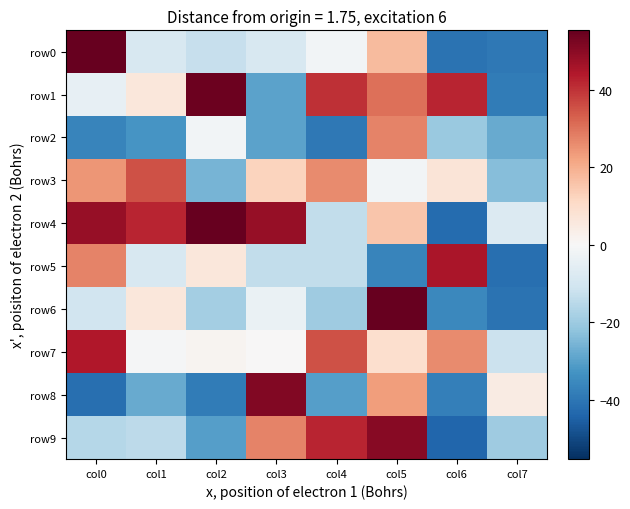

Reading left to right, transcribe all the data shown in this chart.

row0: col0=55.3	col1=-8.7	col2=-12.7	col3=-8.7	col4=-1.7	col5=17.3	col6=-40.7	col7=-39.7
row1: col0=-4.7	col1=6.3	col2=54.3	col3=-29.7	col4=40.3	col5=30.3	col6=42.3	col7=-38.7
row2: col0=-36.7	col1=-32.7	col2=-1.7	col3=-29.7	col4=-39.7	col5=27.3	col6=-20.7	col7=-27.7
row3: col0=24.3	col1=35.3	col2=-25.7	col3=12.3	col4=26.3	col5=-1.7	col6=7.3	col7=-23.7
row4: col0=48.3	col1=42.3	col2=55.3	col3=48.3	col4=-13.7	col5=15.3	col6=-42.7	col7=-7.7
row5: col0=27.3	col1=-8.7	col2=6.3	col3=-13.7	col4=-13.7	col5=-36.7	col6=45.3	col7=-41.7
row6: col0=-10.7	col1=6.3	col2=-18.7	col3=-3.7	col4=-19.7	col5=55.3	col6=-35.7	col7=-40.7
row7: col0=44.3	col1=-0.7	col2=1.3	col3=0.3	col4=35.3	col5=9.3	col6=26.3	col7=-11.7
row8: col0=-41.7	col1=-27.7	col2=-38.7	col3=51.3	col4=-30.7	col5=23.3	col6=-37.7	col7=4.3
row9: col0=-15.7	col1=-14.7	col2=-30.7	col3=27.3	col4=42.3	col5=50.3	col6=-43.7	col7=-19.7